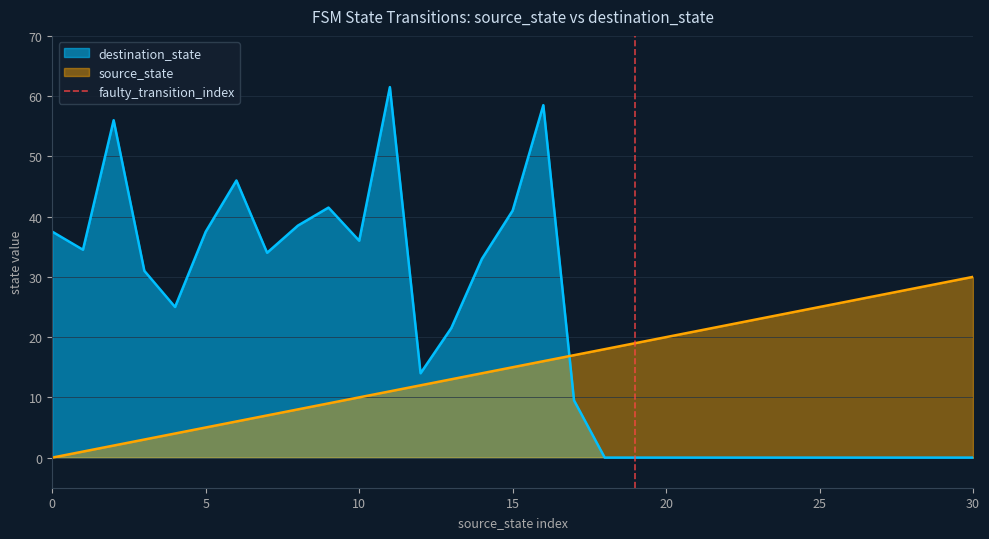

The value of source_state at 15 is 4.2. True or false?

False